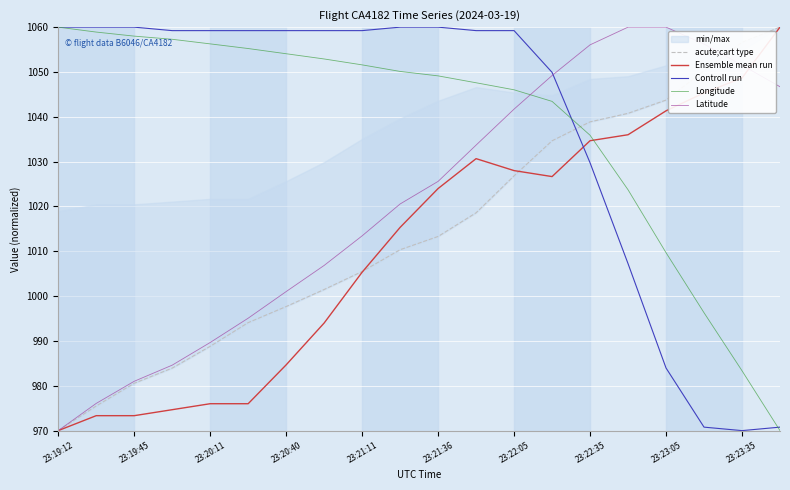

The value of Latitude at 23:19:12 is 1625.2. True or false?

False